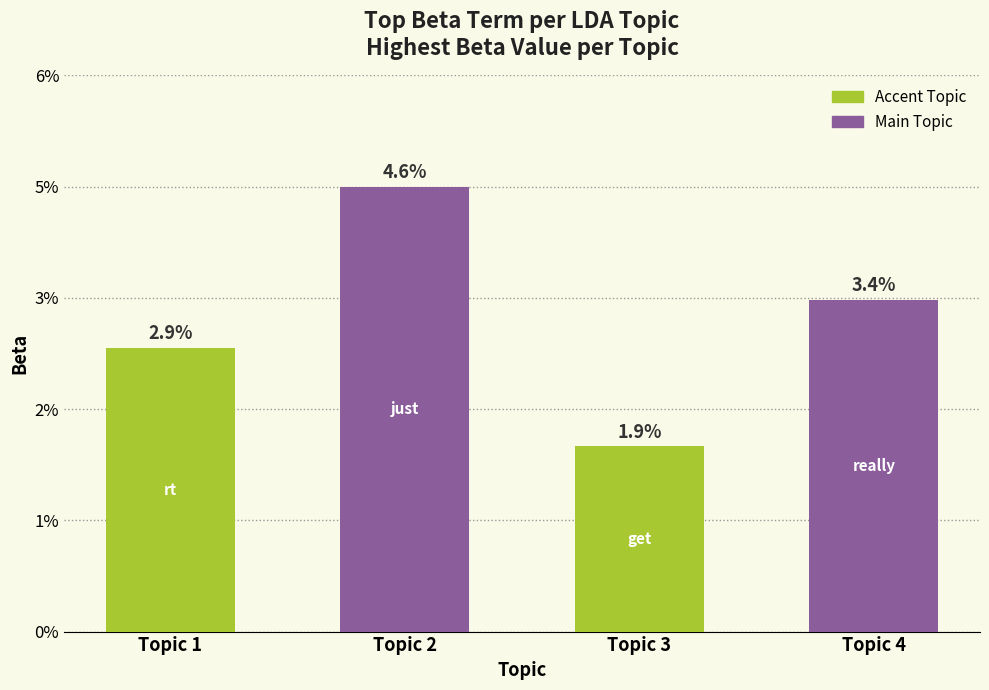

Where is the data nearest to the value 0?

Topic 3